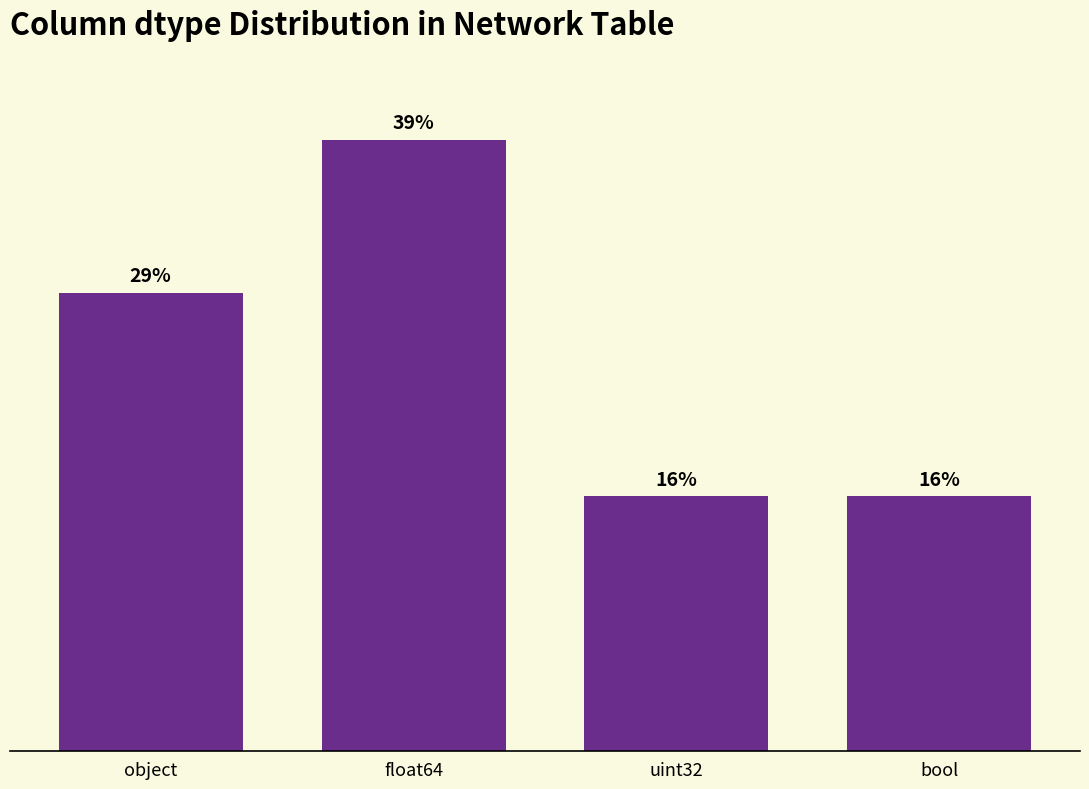

Between object and uint32, which is larger?

object